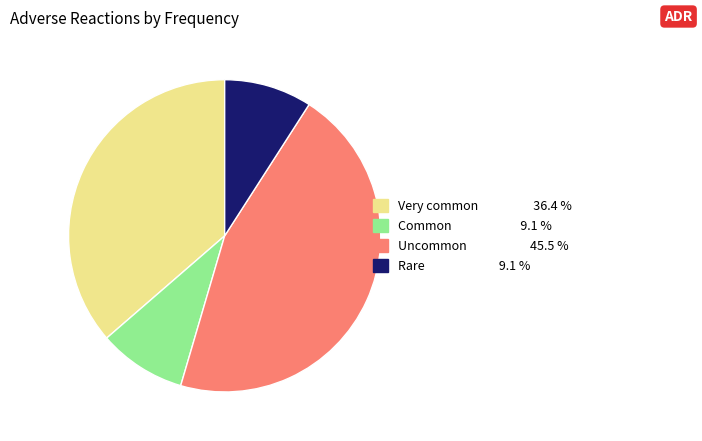

Is there any slice that represents more than half of the pie?

No